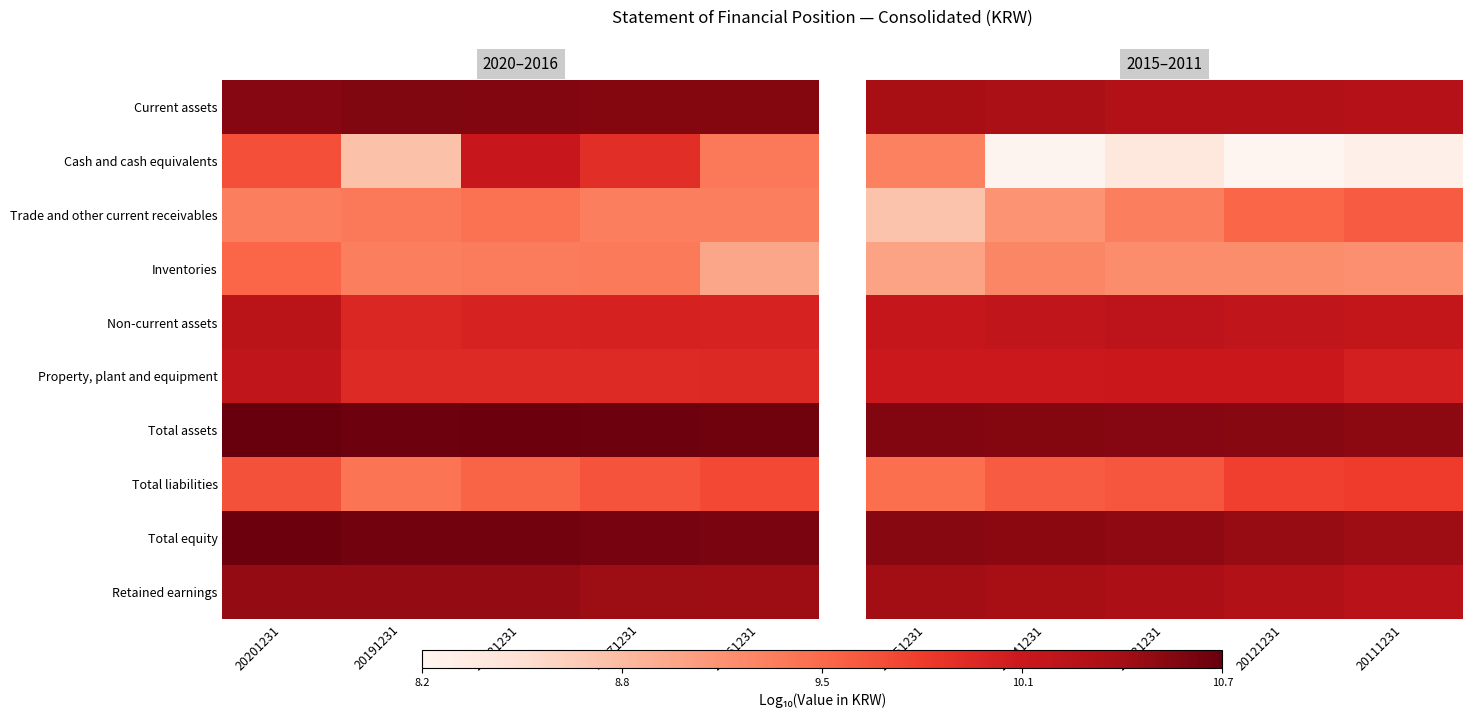

What is the minimum value for Non-current assets?

10.1